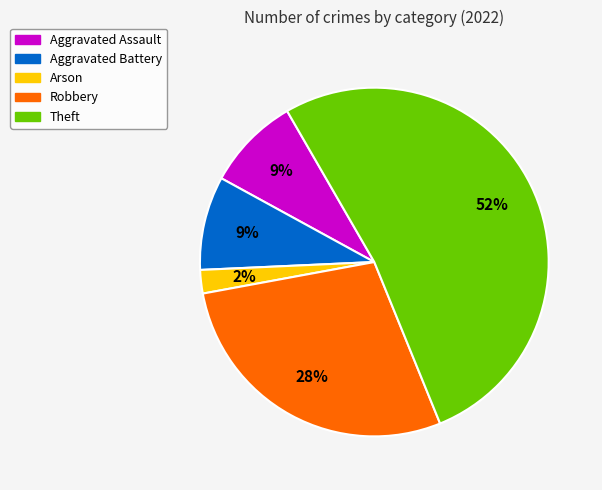

Combined, do Arson and Theft account for over 50%?

Yes